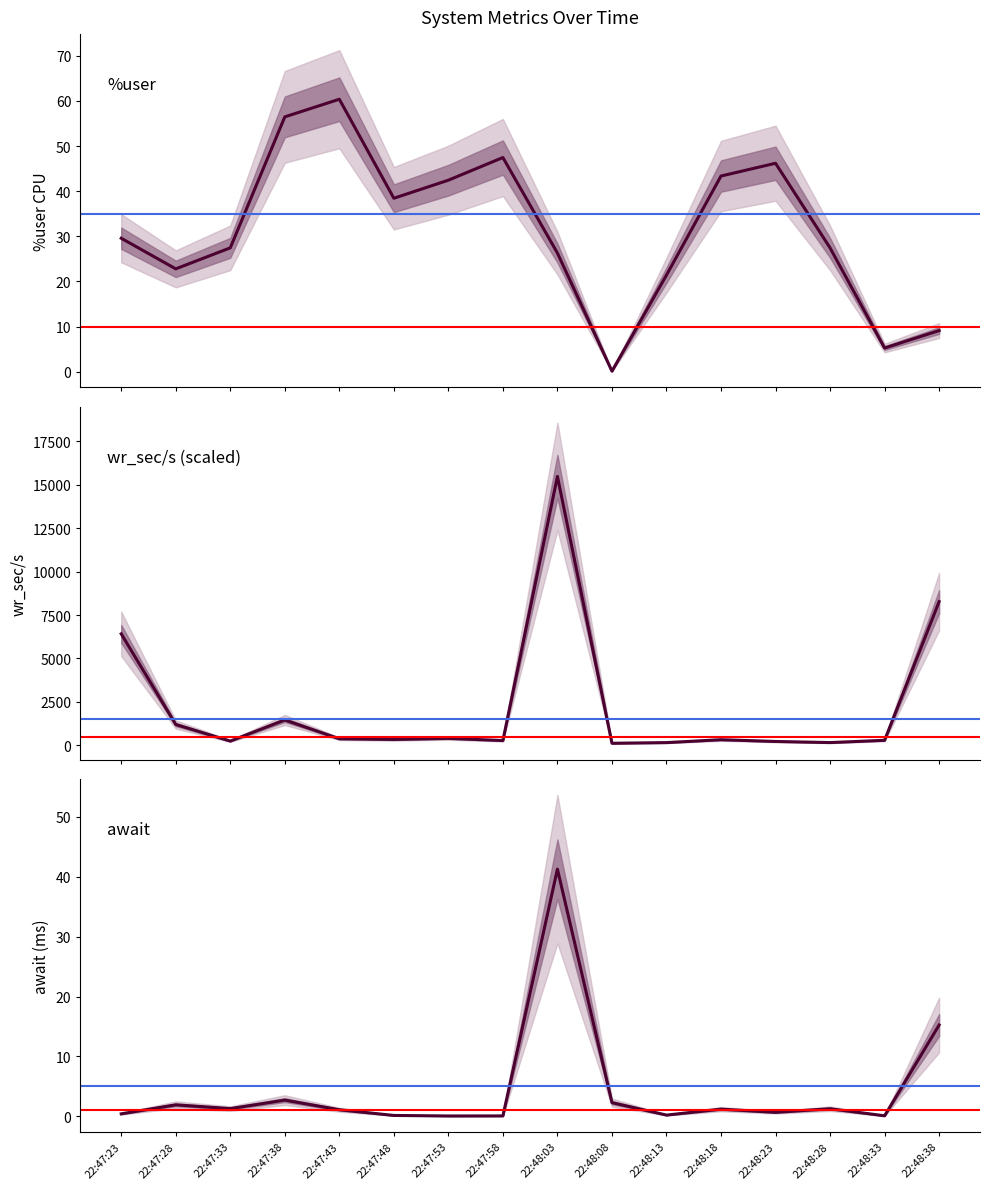

True or false: wr_sec/s has more than 1 points higher than both neighbors.

True